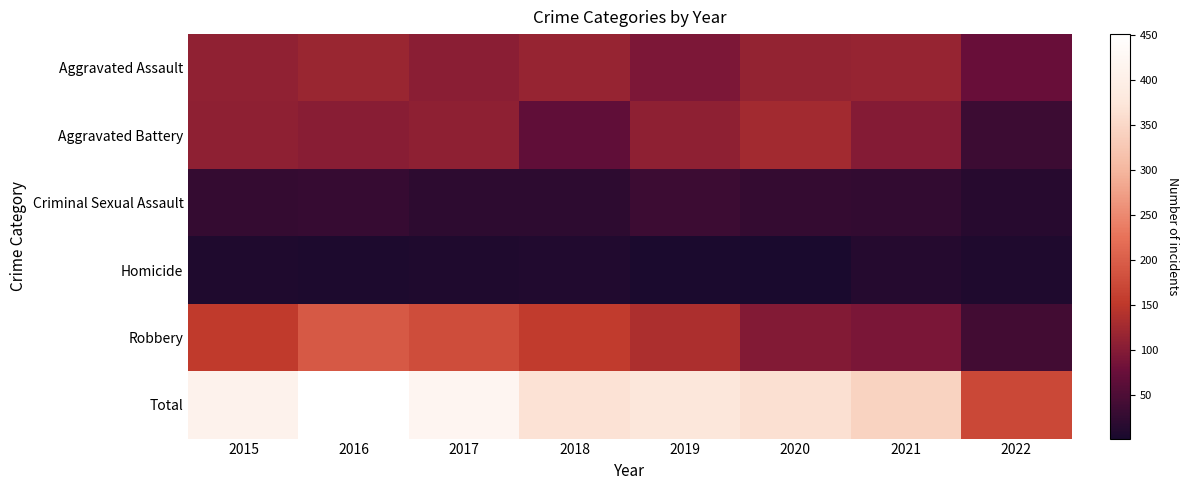

Which series changed the most between 2019 and 2022?

Total